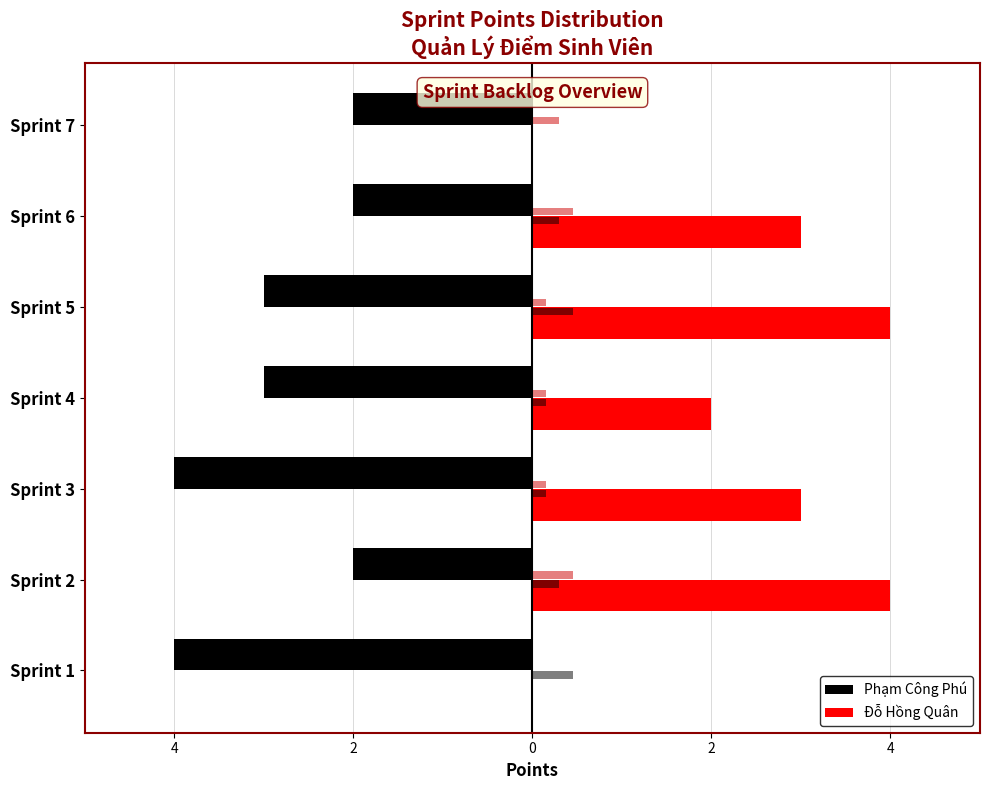

At Sprint 4, list the series in order from smallest to largest.

Phạm Công Phú, Đỗ Hồng Quân